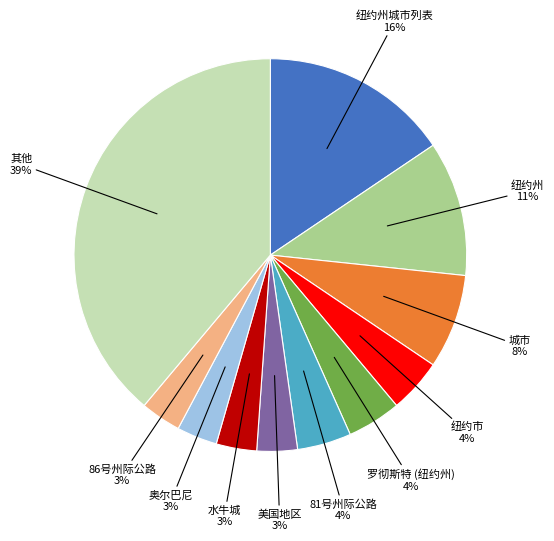

How many slices are in this pie chart?

11